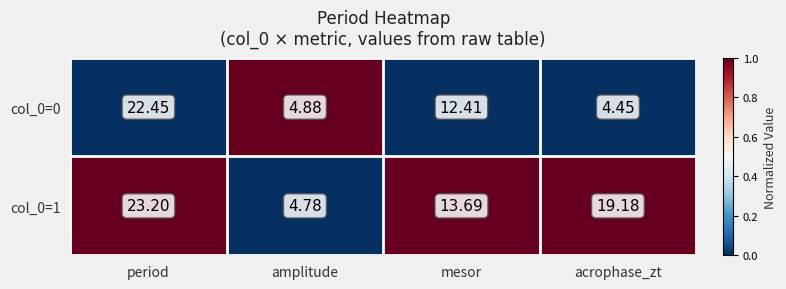

List the labels in order of col_0=1 value, largest first.

period, acrophase_zt, mesor, amplitude